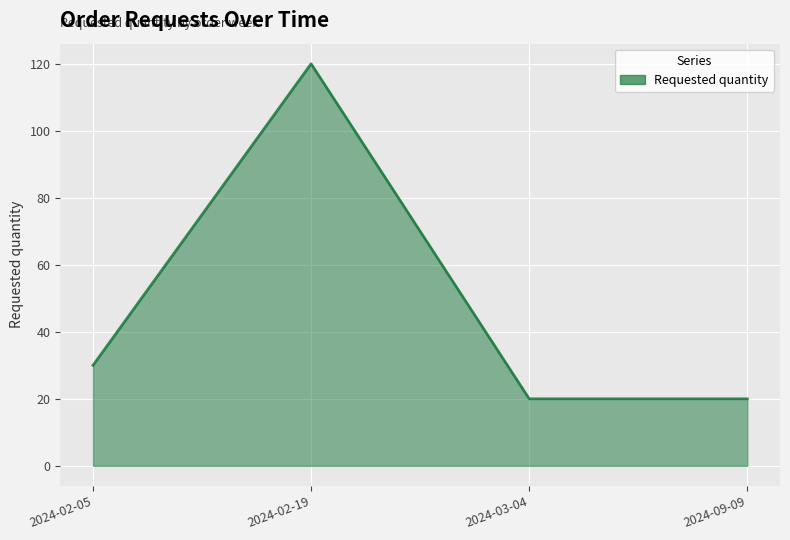

What value does the data have at 2024-02-19, to the nearest 10?

120